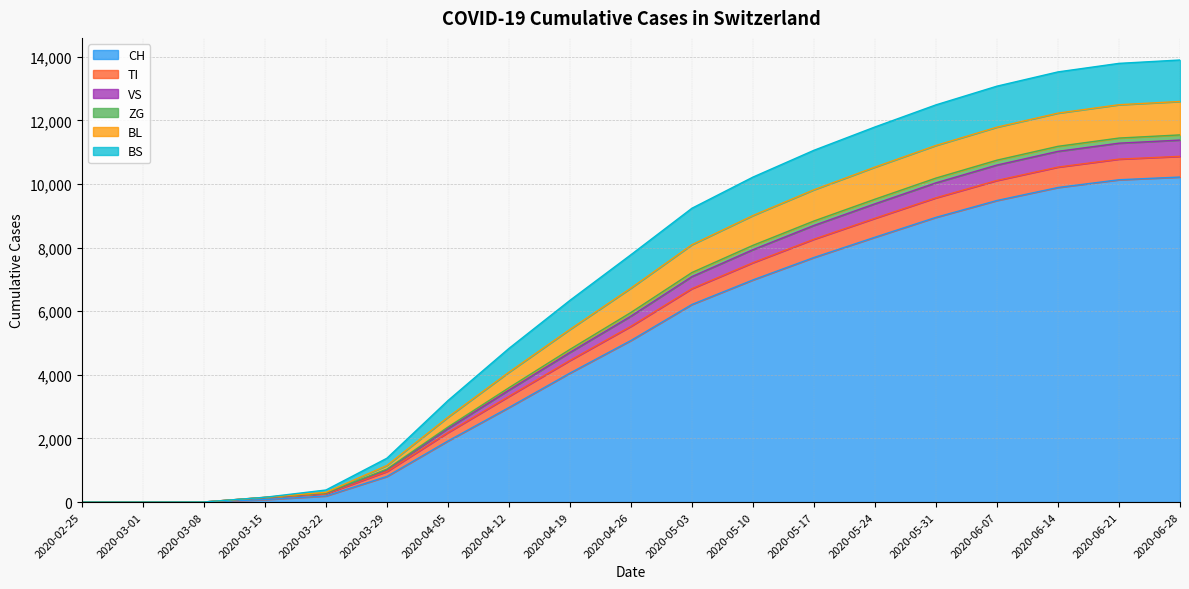

Is the value of BL at 2020-06-07 greater than the value of TI at 2020-05-10?

Yes